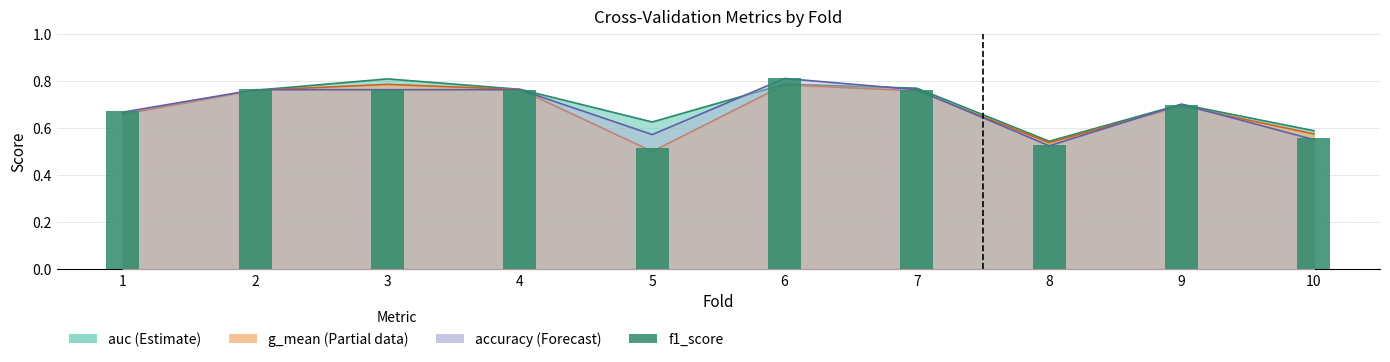

The value at 2 is 1.3. True or false?

False